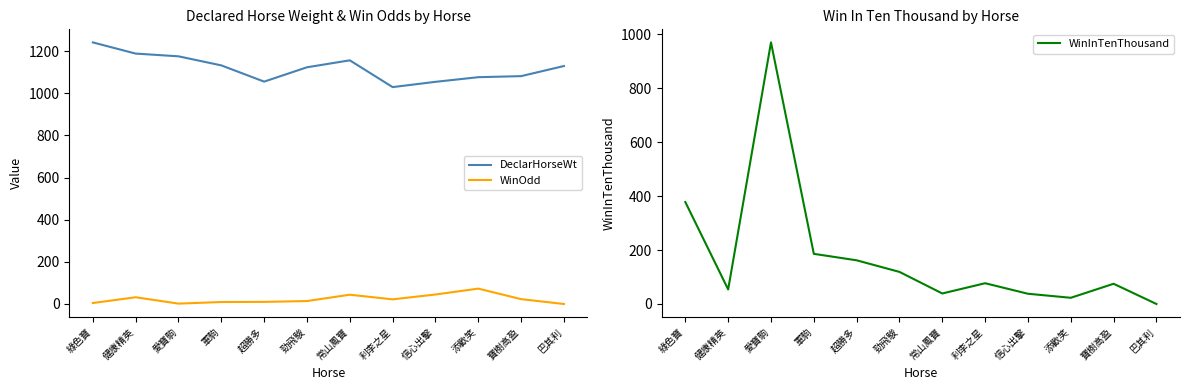

Is it true that WinInTenThousand equals 39.0 at 常山鳳寶?

True